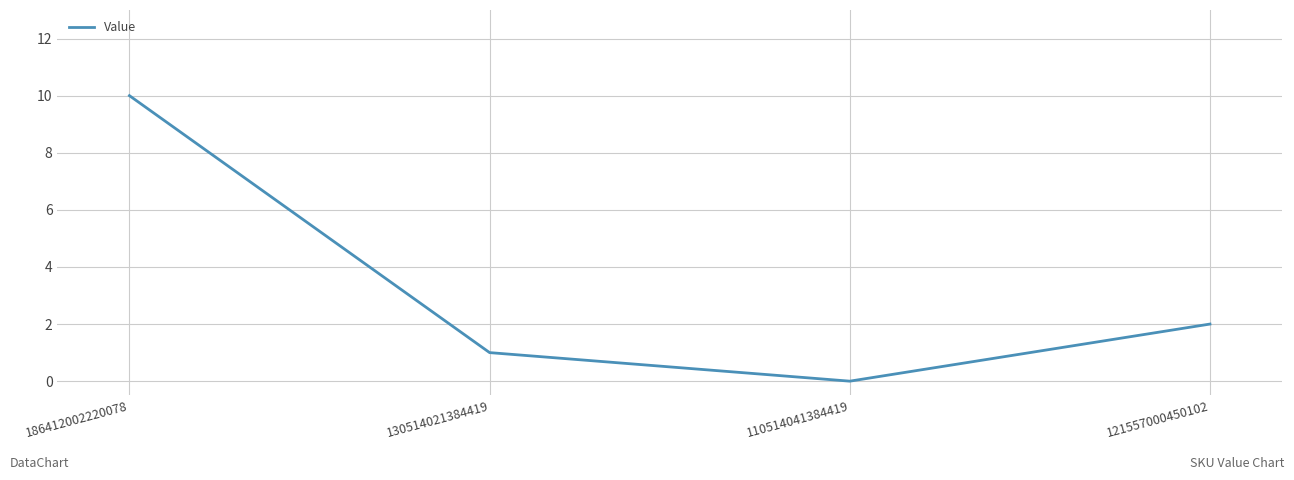

How many series are shown in this chart?

1